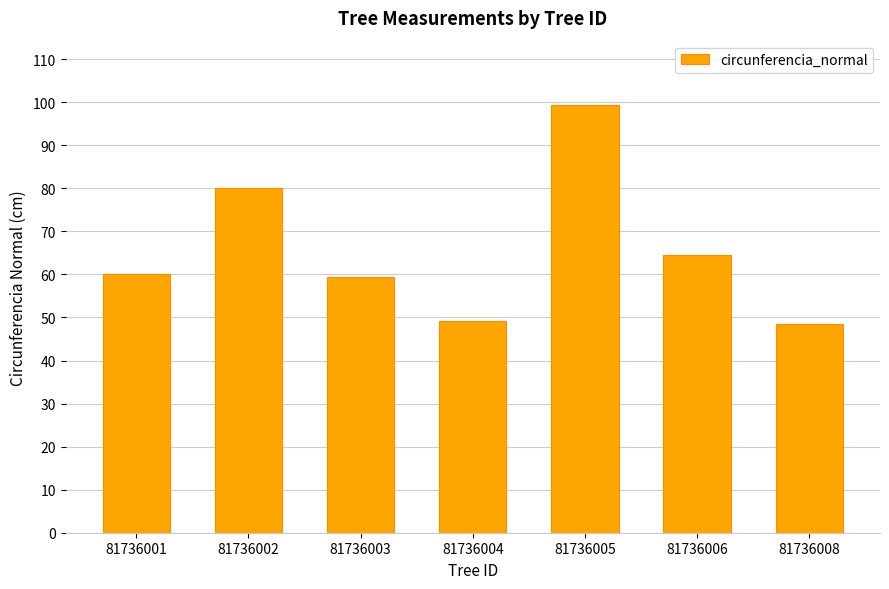

What is the greatest value displayed?

99.3